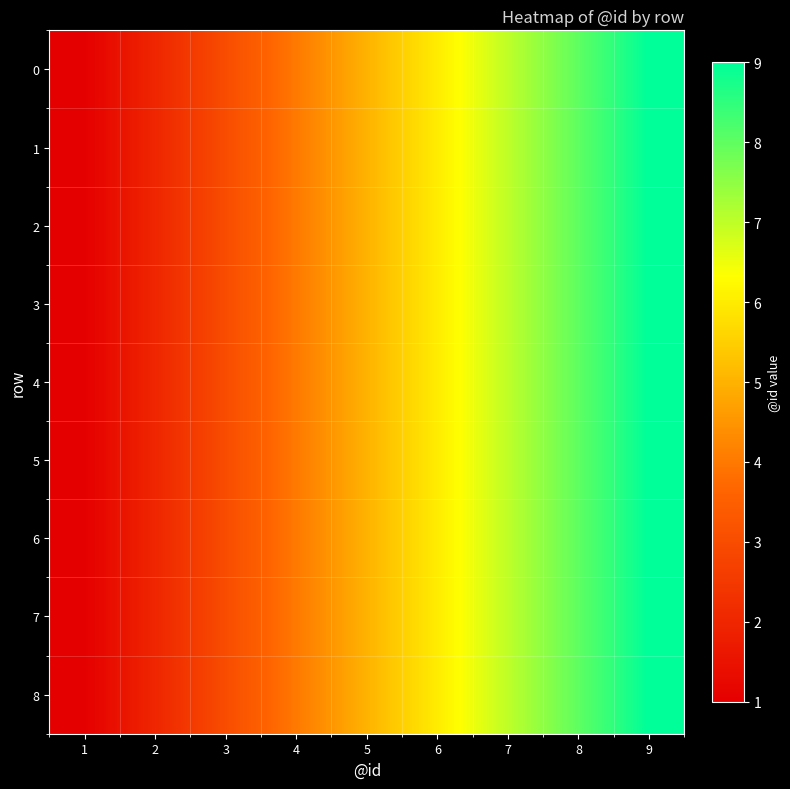

Between 7 and 2, which is larger?

7